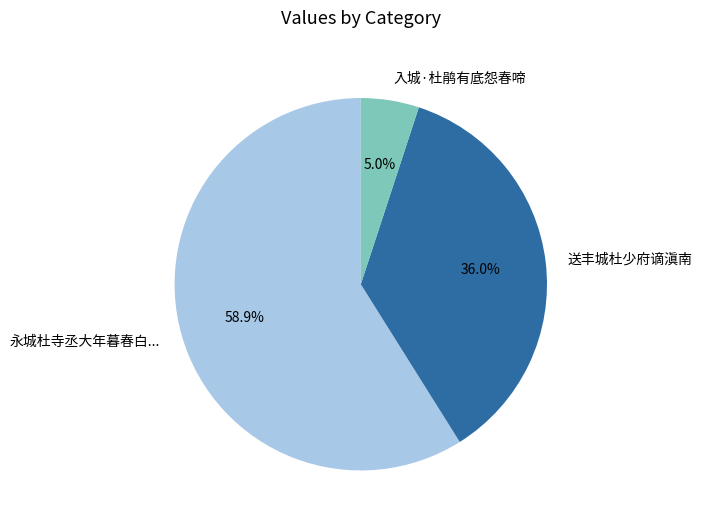

What is the ratio of the value at 永城杜寺丞大年暮春白... to the value at 送丰城杜少府谪滇南?

1.6